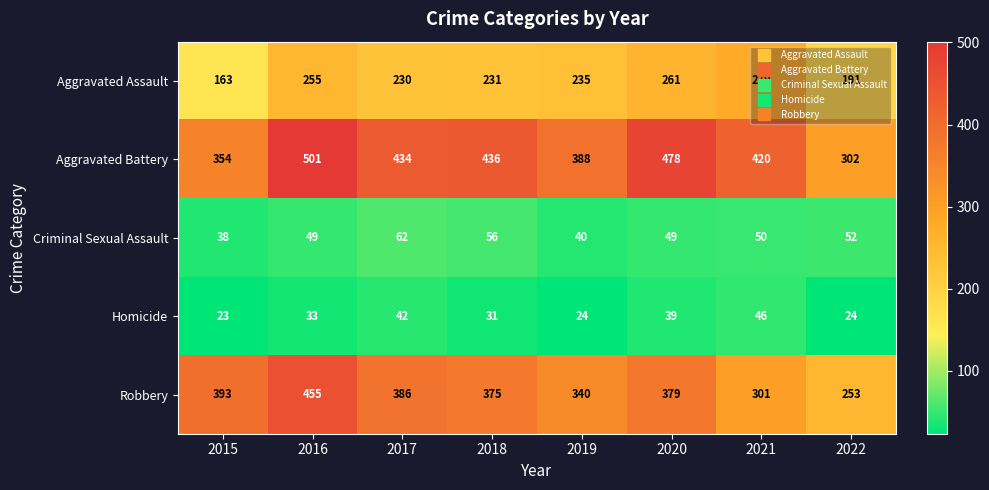

At how many categories does at least one series exceed 149?

8